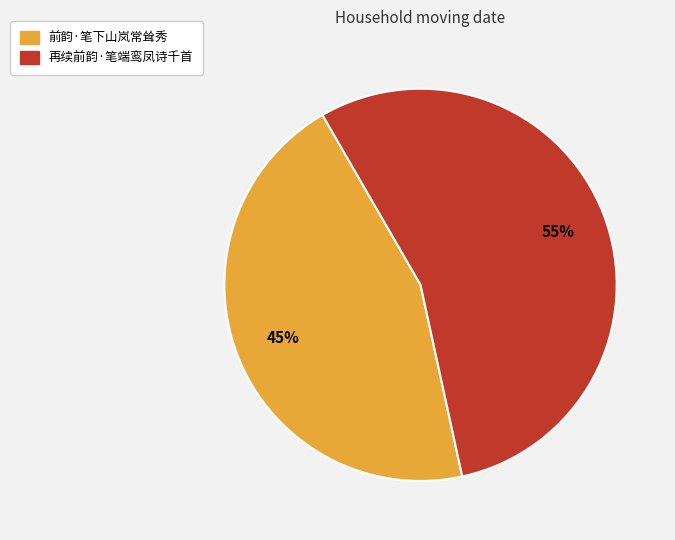

Approximately how many times larger is the value at 再续前韵·笔端鸾凤诗千首 compared to 前韵·笔下山岚常耸秀?

1.2